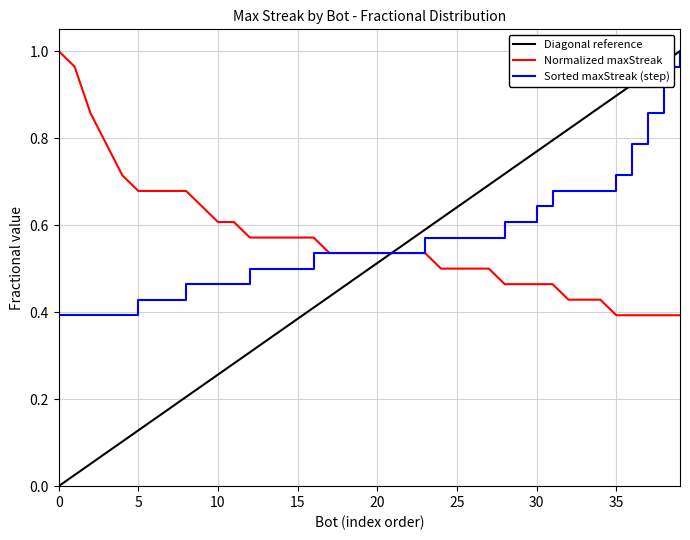

The value of Sorted maxStreak (step) at 0 is 0.4. True or false?

True